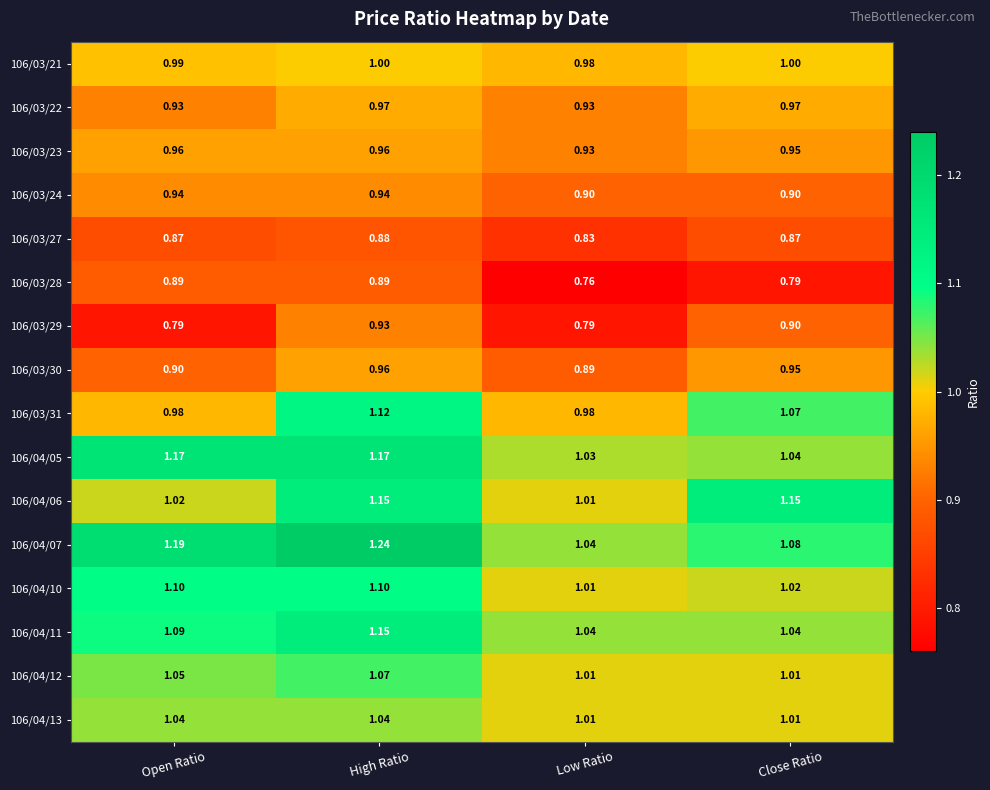

Which series has the largest total across all categories?

106/04/07